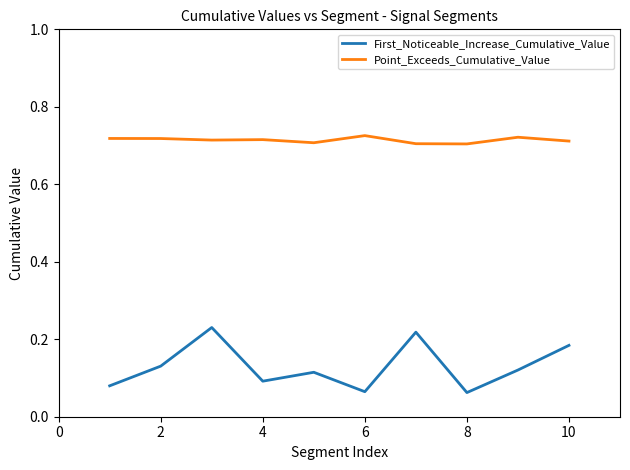

True or false: Point_Exceeds_Cumulative_Value and First_Noticeable_Increase_Cumulative_Value intersect in this chart.

False